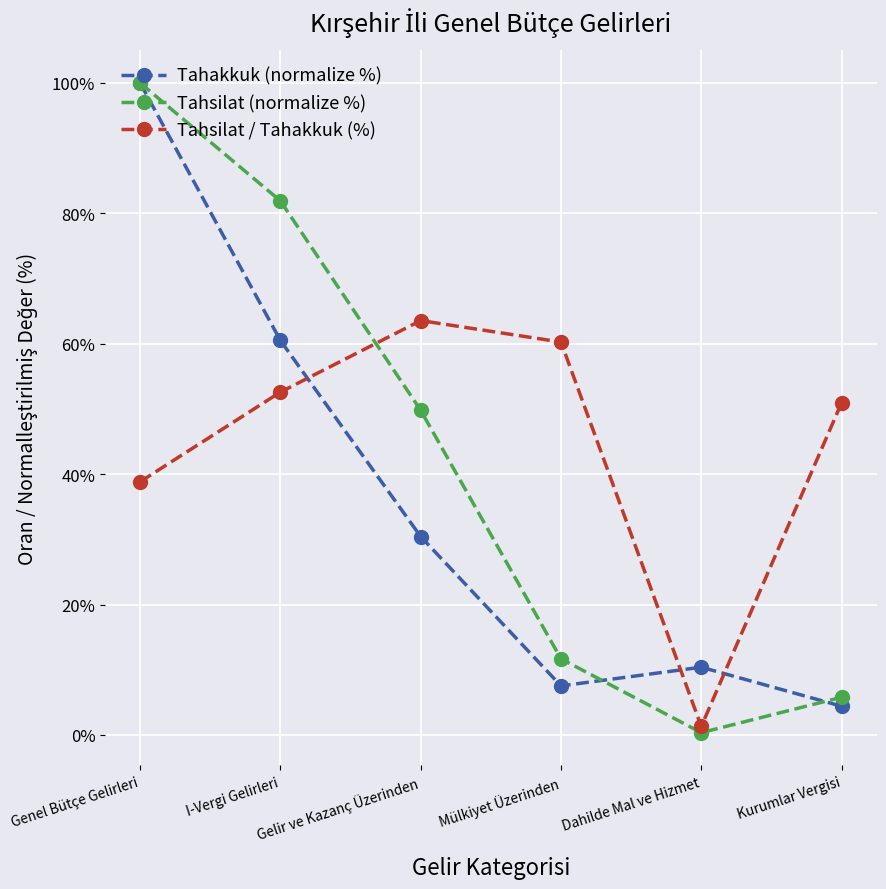

The Tahsilat (normalize %) series shows 119.2 at I-Vergi Gelirleri. True or false?

False